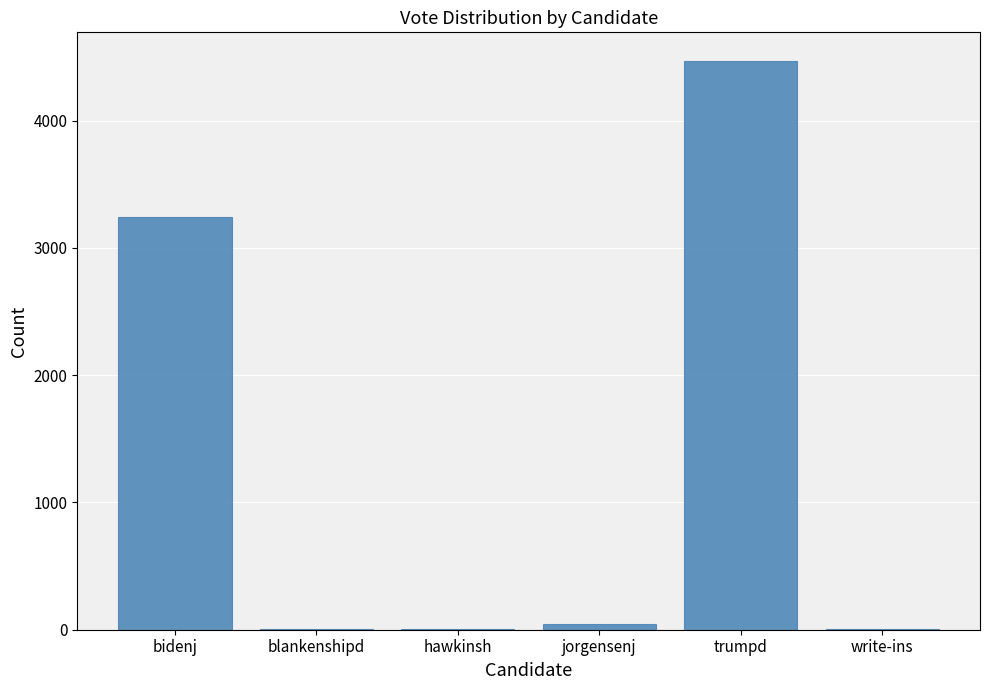

What is the average value?

1297